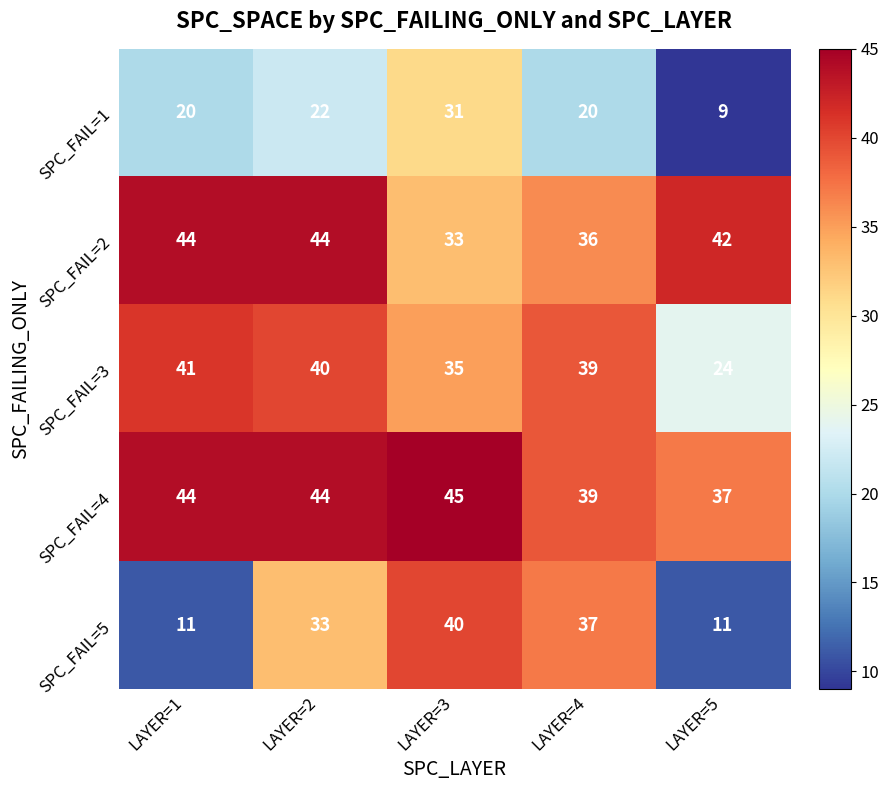

How many SPC_FAIL=4 values are between 39 and 44?

3